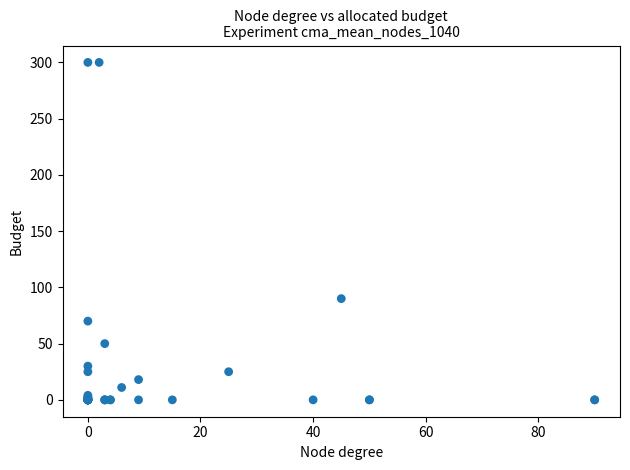

What Y value in the scatter plot is closest to 150?

90